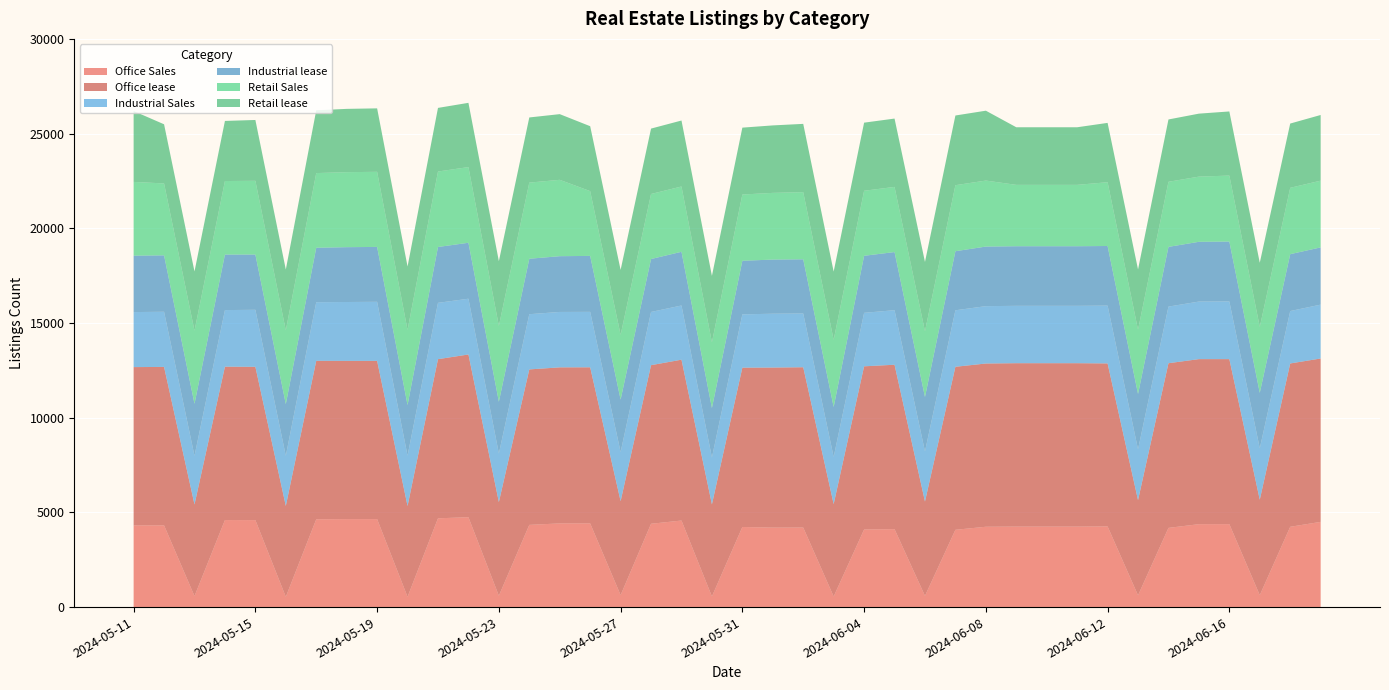

Reading right to left, transcribe all the data shown in this chart.

Office Sales: 4499	4240	630	4379	4378	4182	621	4259	4250	4250	4250	4242	4081	593	4116	4097	561	4200	4196	4229	561	4570	4399	633	4419	4419	4341	601	4746	4687	543	4646	4646	4636	542	4592	4595	581	4316	4314
Office lease: 8626	8623	5039	8713	8714	8694	5025	8606	8627	8627	8627	8618	8607	4980	8680	8615	4877	8463	8451	8412	4863	8492	8373	4959	8241	8238	8208	4944	8591	8403	4793	8353	8353	8367	4799	8093	8099	4837	8364	8357
Industrial Sales: 2845	2767	2712	3046	3039	2990	2686	3052	3029	3029	3029	3029	2983	2648	2880	2824	2490	2838	2843	2814	2475	2862	2810	2594	2928	2926	2915	2565	2945	2973	2661	3120	3109	3094	2648	3012	2987	2570	2913	2905
Industrial lease: 3021	3004	2930	3162	3155	3152	2920	3148	3147	3147	3147	3146	3119	2872	3069	3012	2637	2862	2858	2830	2610	2835	2795	2769	2954	2944	2928	2732	2954	2950	2670	2897	2895	2875	2729	2917	2932	2746	2978	2979
Retail Sales: 3523	3503	3483	3483	3442	3437	3393	3368	3240	3240	3240	3485	3485	3473	3440	3433	3545	3545	3522	3498	3473	3448	3434	3420	3420	4032	4020	4004	3996	3984	3966	3966	3960	3943	3894	3894	3882	3859	3797	3894
Retail lease: 3468	3393	3386	3386	3325	3291	3182	3132	3041	3041	3041	3689	3680	3658	3608	3596	3605	3605	3562	3531	3507	3483	3453	3428	3428	3468	3440	3418	3392	3359	3350	3350	3342	3315	3211	3211	3173	3128	3123	3741